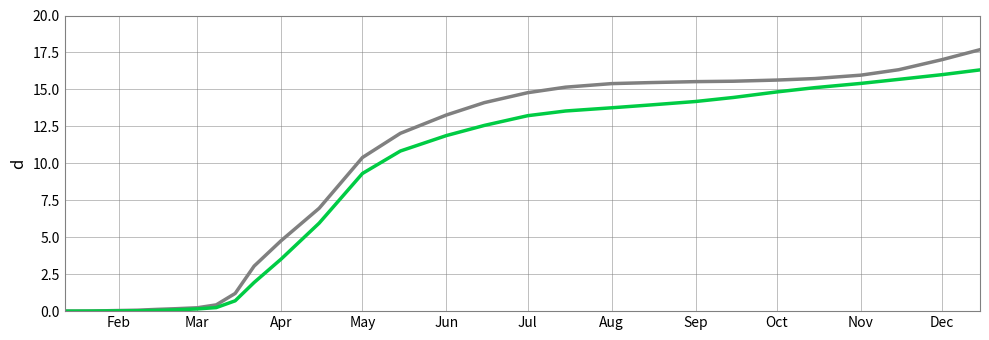

What is the maximum value shown in the chart?

17.7